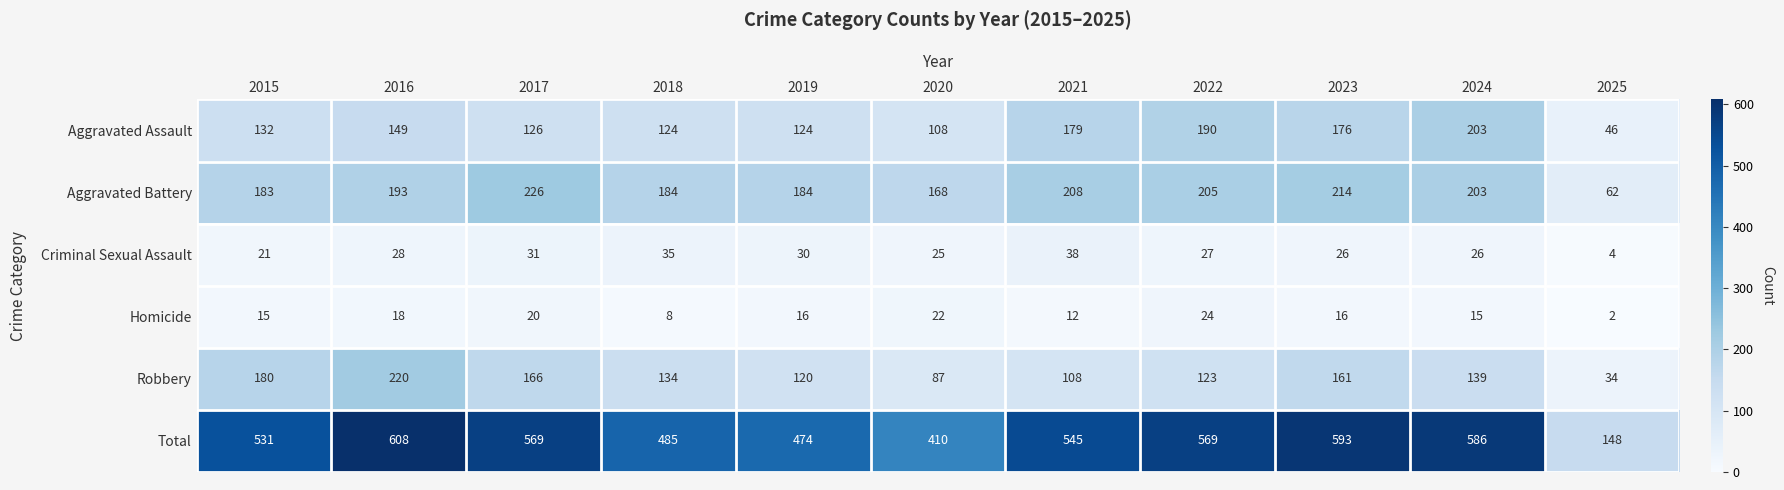

Which series changed the most between 2020 and 2024?

Total